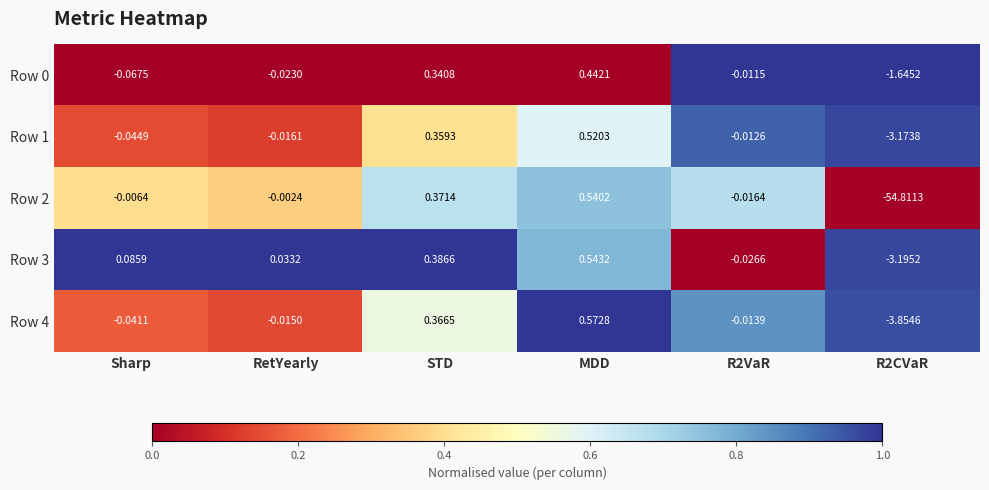

At which label does Row 1 first exceed 0?

STD